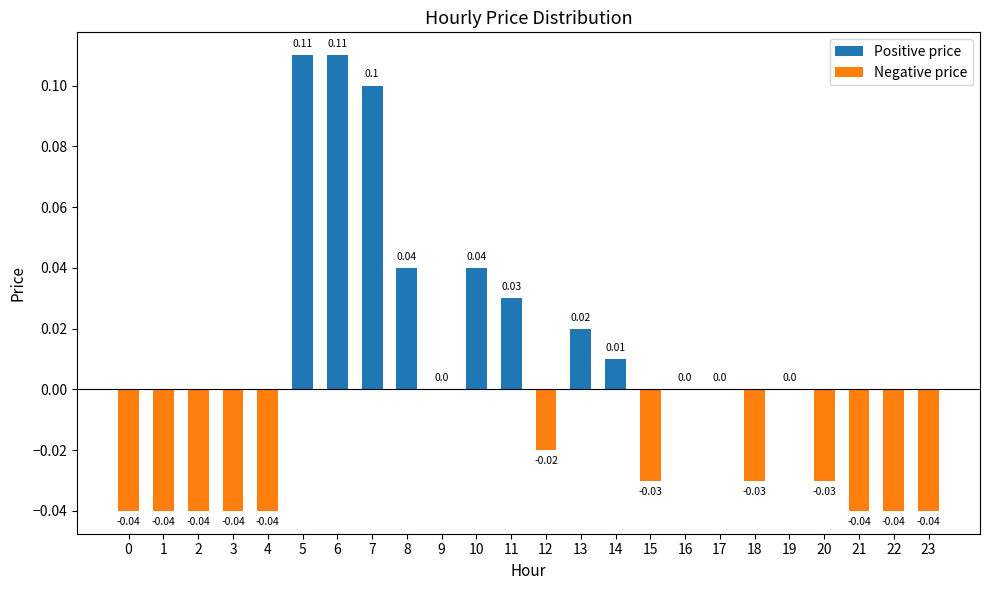

At which category does the chart reach its peak across all series?

5